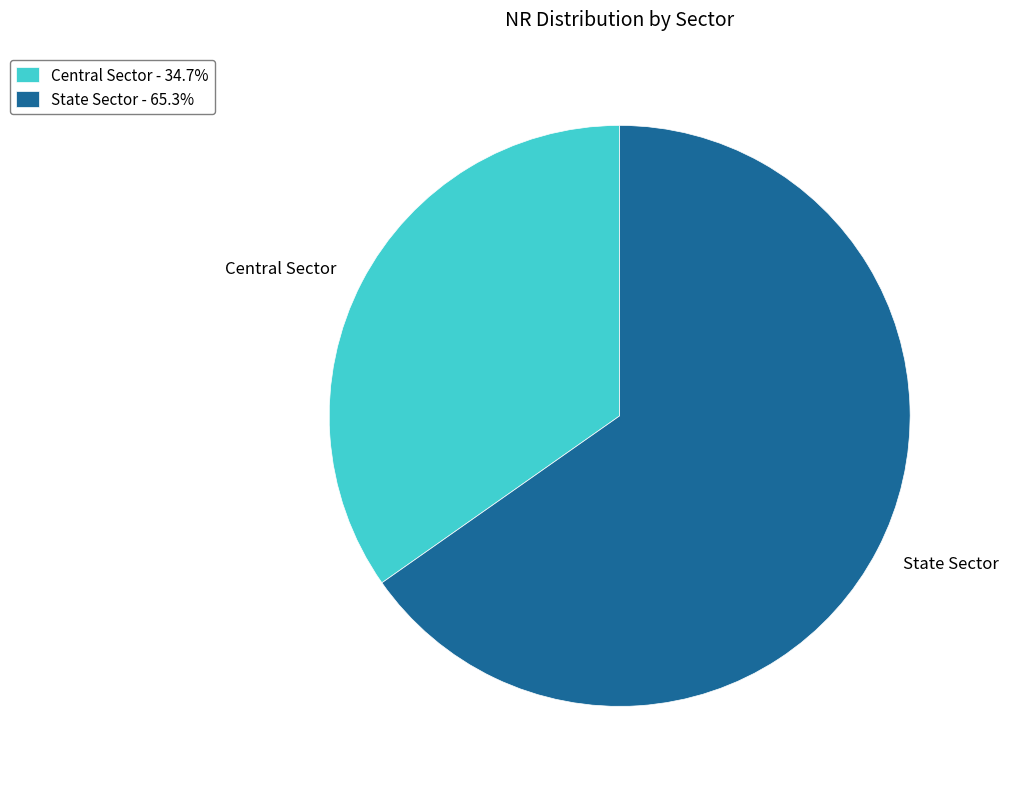

What is the ratio of the value at Central Sector to the value at State Sector?

0.5